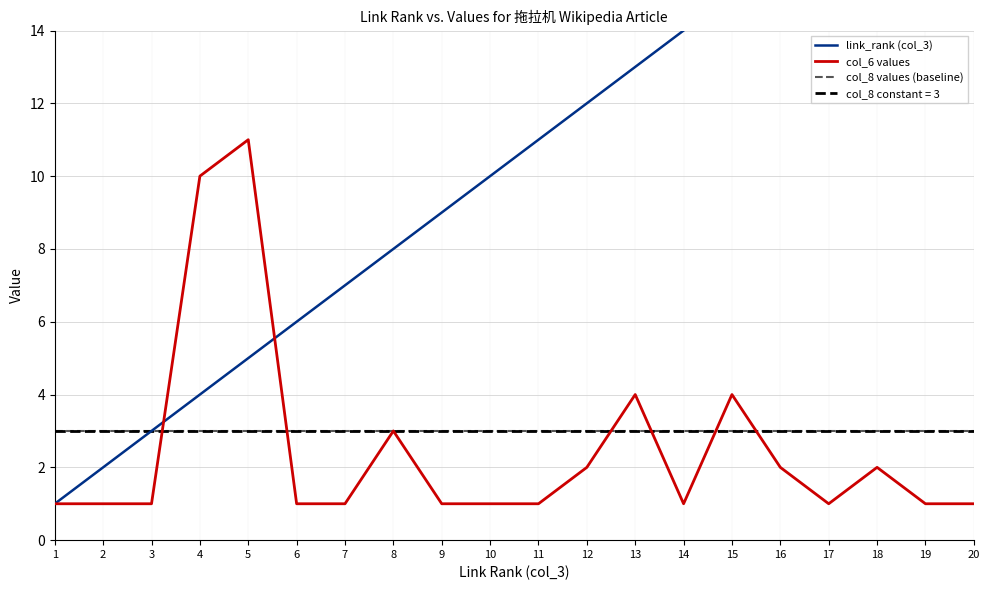

At 4, list the series in order from largest to smallest.

col_6 values, link_rank (col_3), col_8 values (baseline)